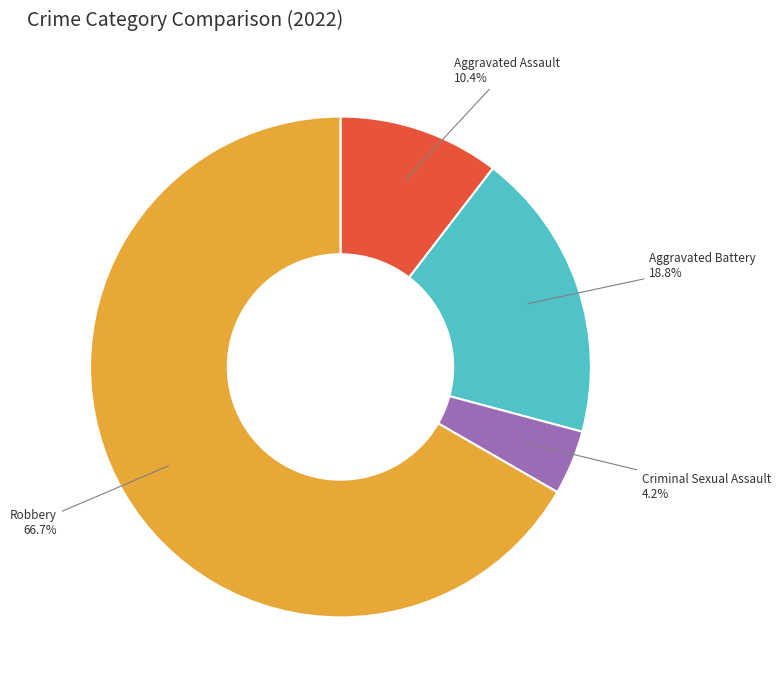

Count the number of slices in the pie.

4